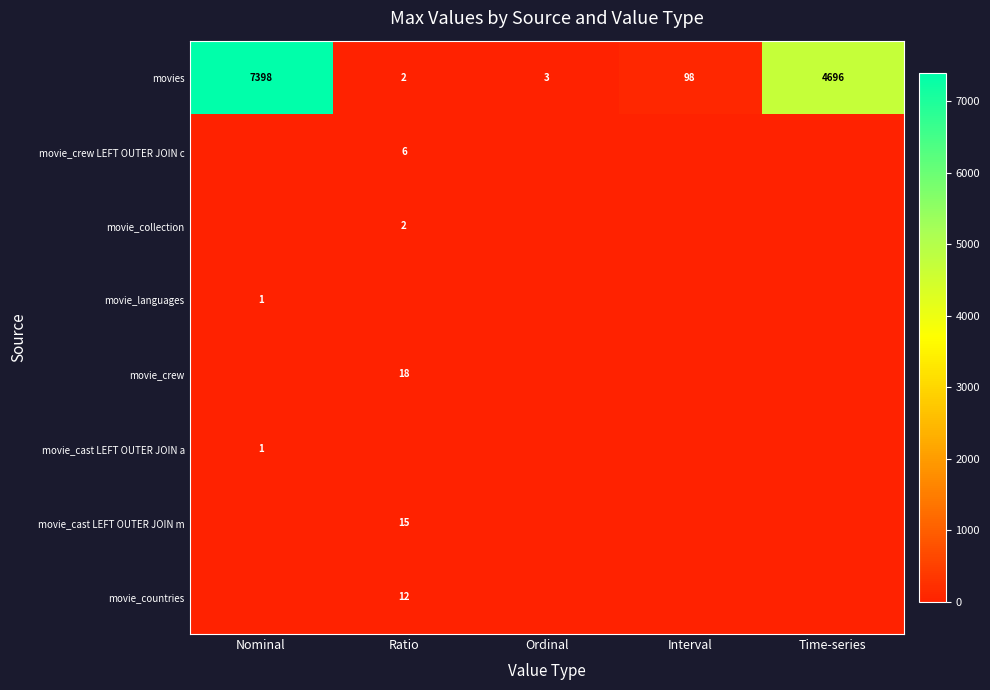

Read the movies value at Interval, to the nearest 100.

100